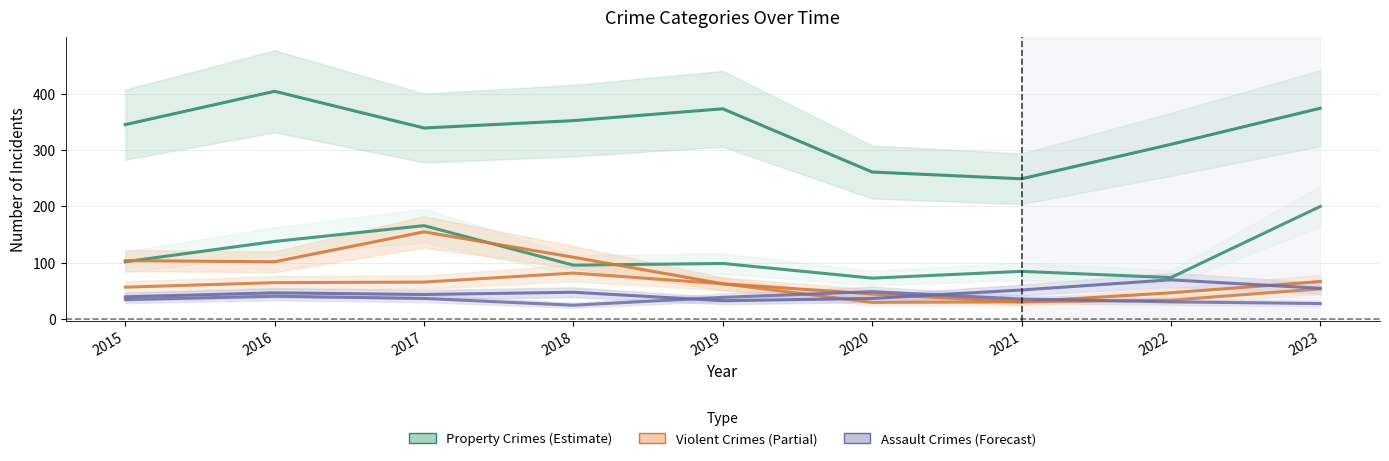

What is the average value of the Robbery series?

54